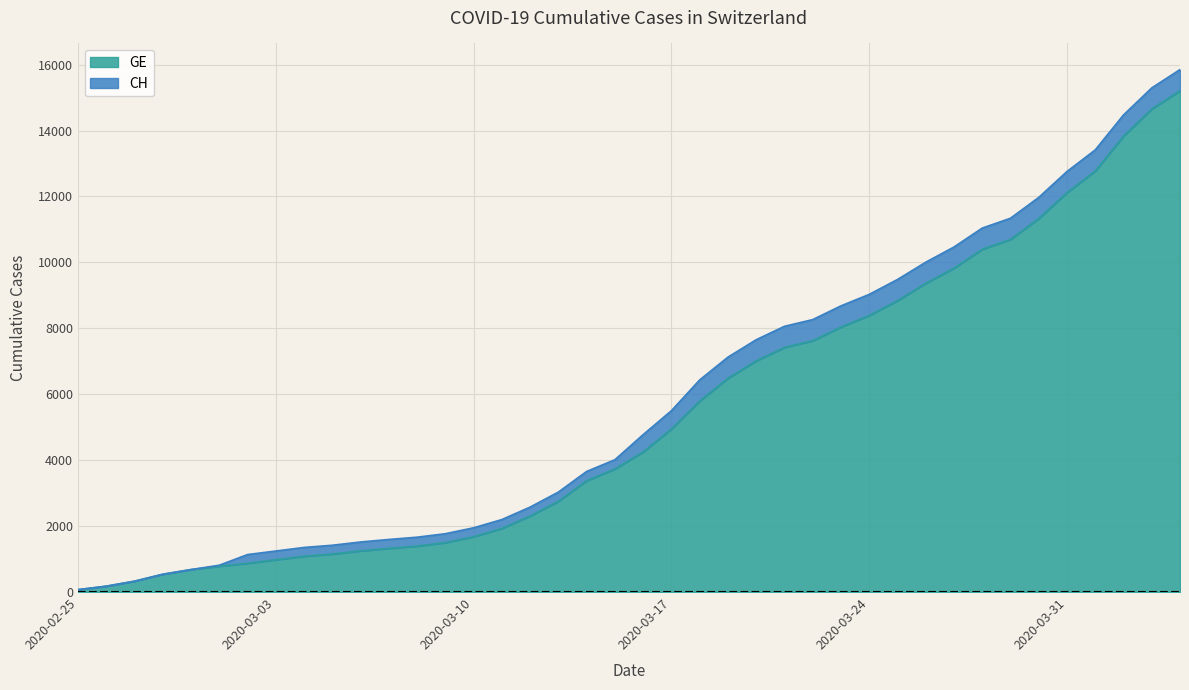

How many data points in GE are above 4248?

19